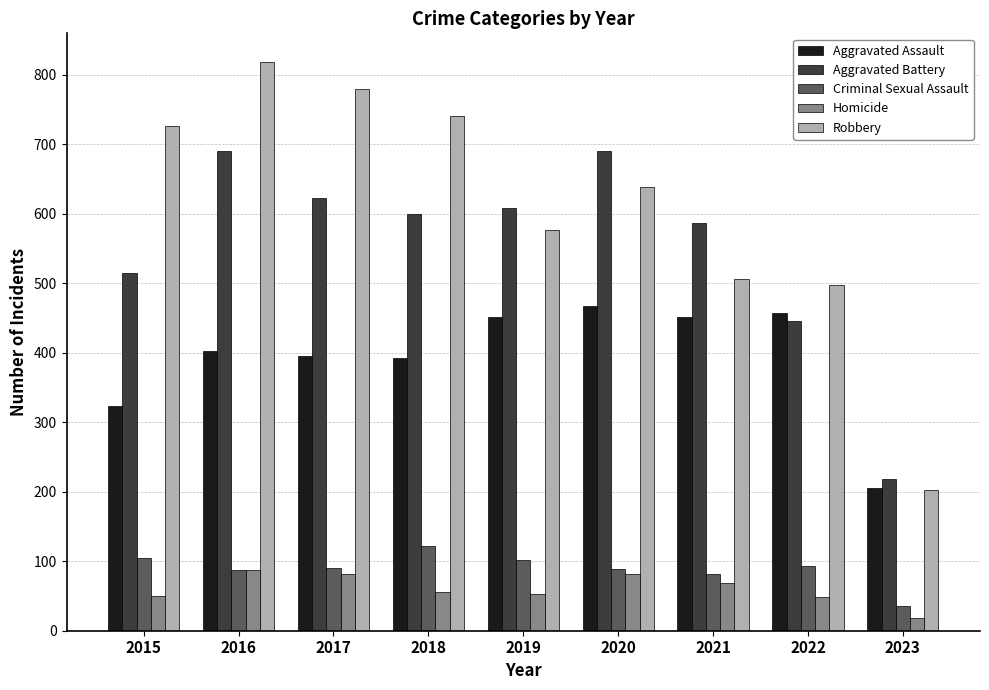

Which label corresponds to the smallest value in the chart?

2023